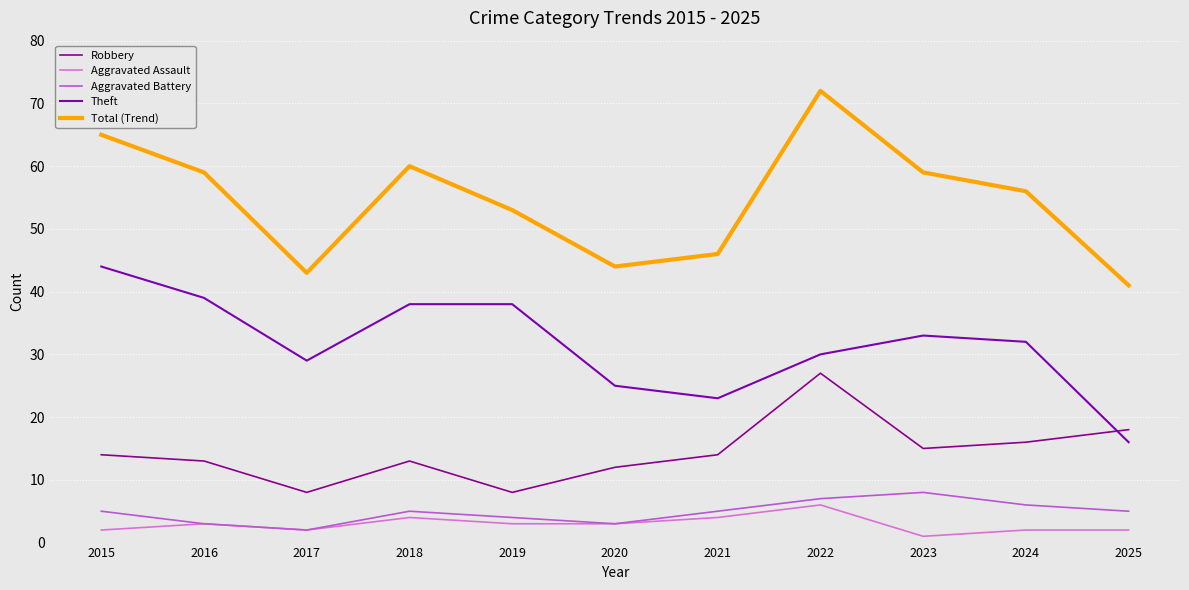

Is it true that Aggravated Battery equals 7 at 2022?

True